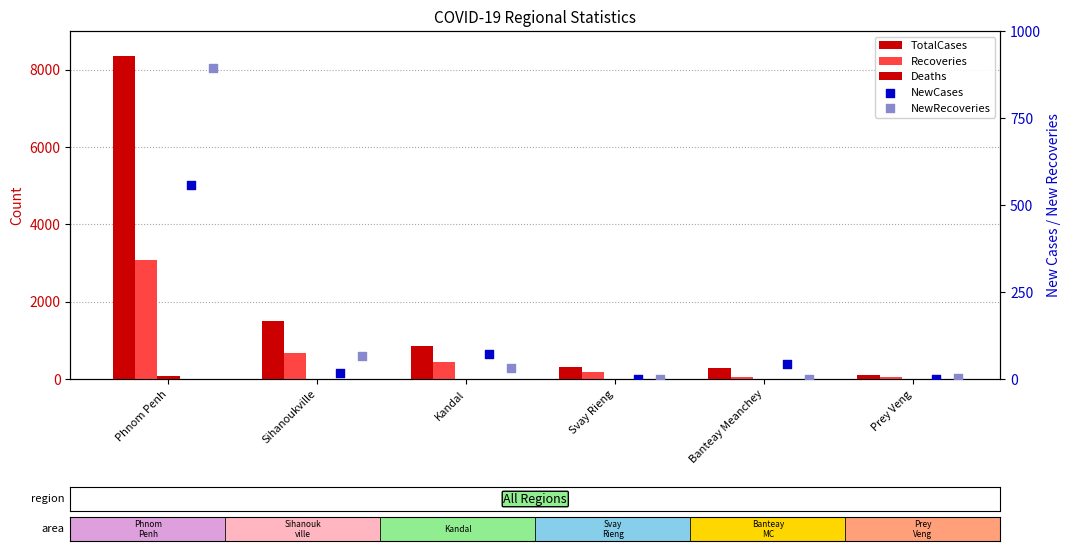

What are all the series names shown in the legend?

TotalCases, Recoveries, Deaths, NewCases, NewRecoveries